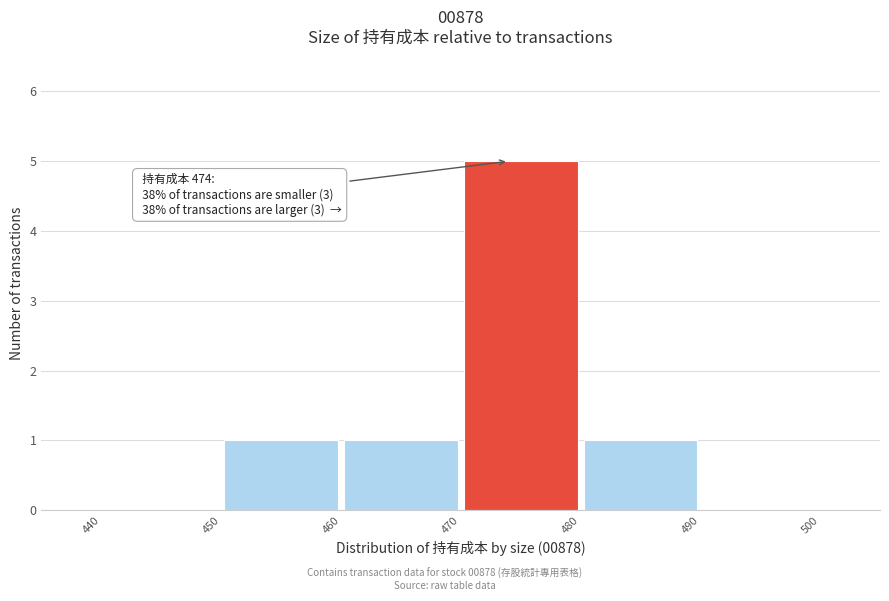

Over which range of the x-axis is the bar tallest?

470 to 480